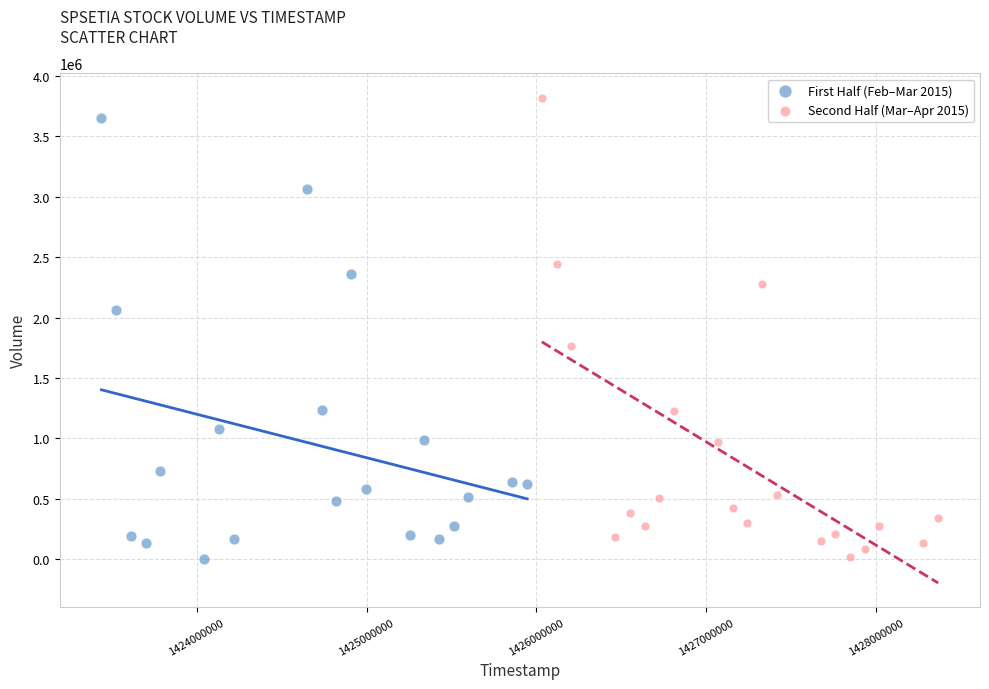

Which series has the widest spread of Y values?

Second Half (Mar–Apr 2015)